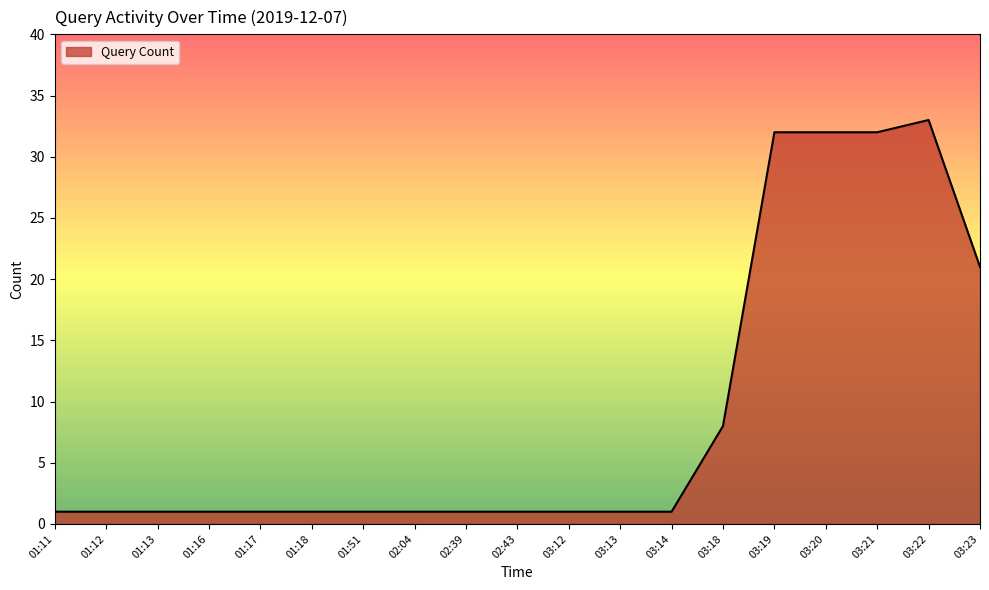

What position from the left is 03:12?

11